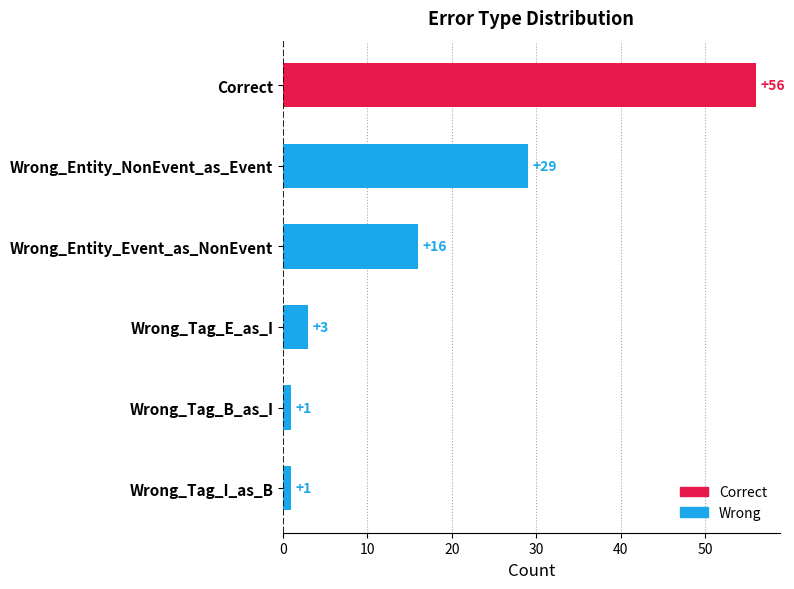

The value at Wrong_Entity_Event_as_NonEvent is 16. True or false?

True